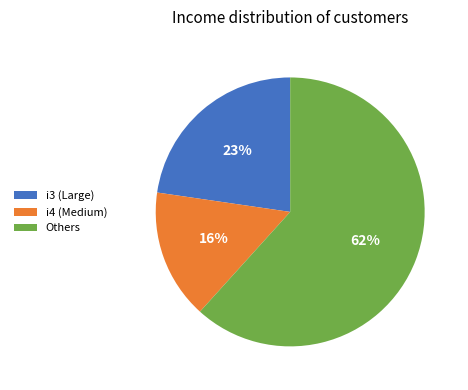

Count the number of slices in the pie.

3